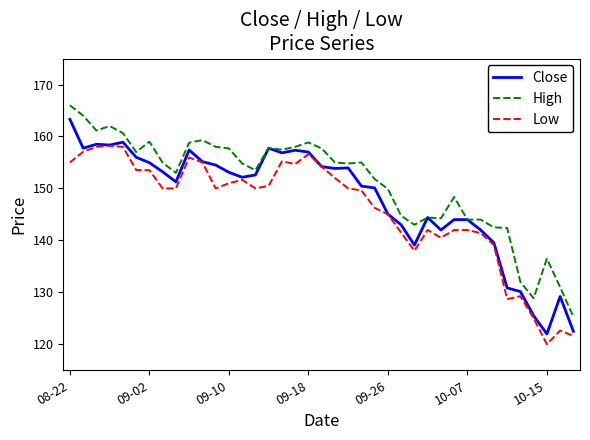

True or false: Low and High cross at least once.

False